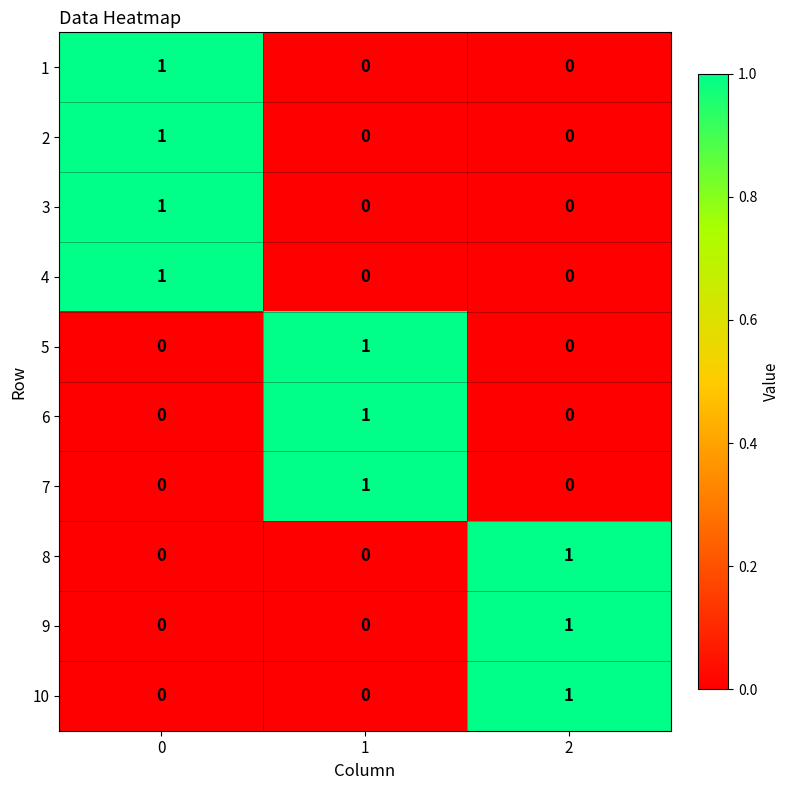

At how many categories does at least one series exceed 0?

3